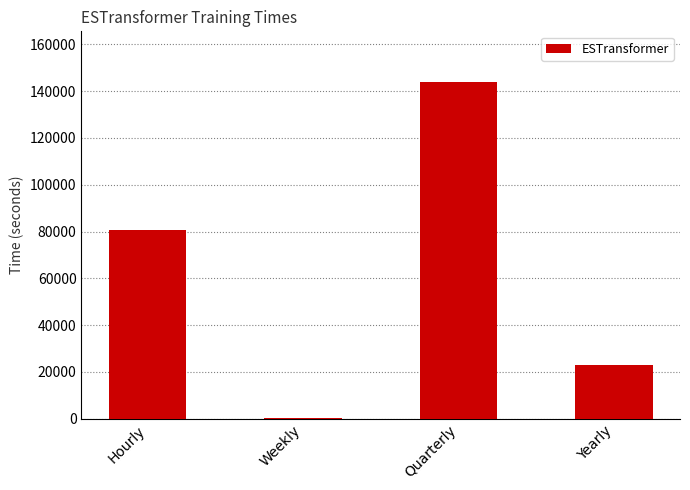

Is it true that the value at Quarterly is 34162?

False